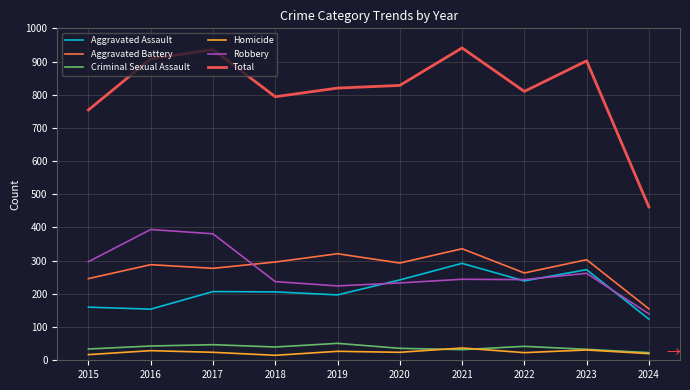

Which category has the lowest value in the Aggravated Assault series?

2024